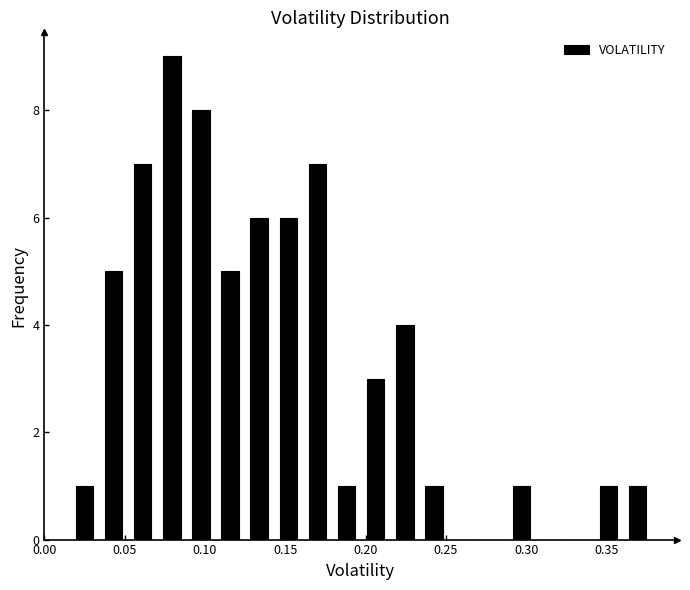

Read against the x-axis, roughly where is the centre of the tallest bar?

0.080